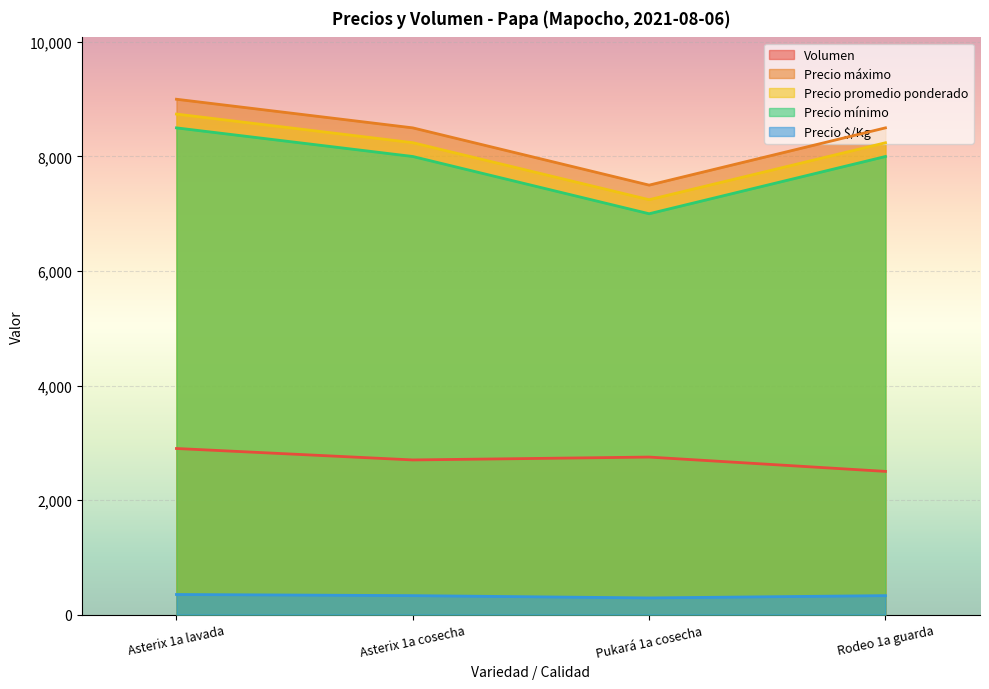

Is the value of Volumen at Pukará 1a cosecha greater than the value of Precio mínimo at Pukará 1a cosecha?

No